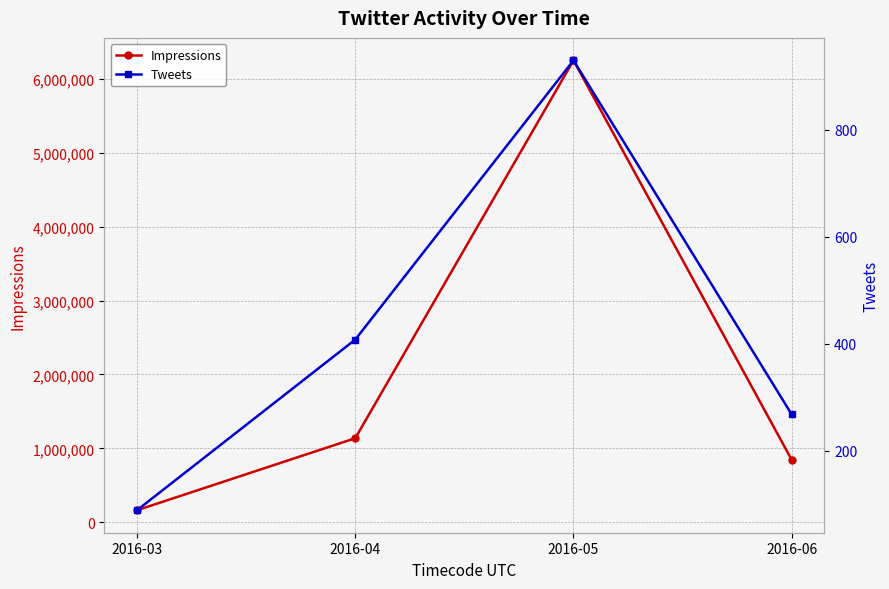

Reading right to left, extract all data points from this chart.

Impressions: 2016-06=843027	2016-05=6254475	2016-04=1136507	2016-03=161336
Tweets: 2016-06=268	2016-05=930	2016-04=408	2016-03=89